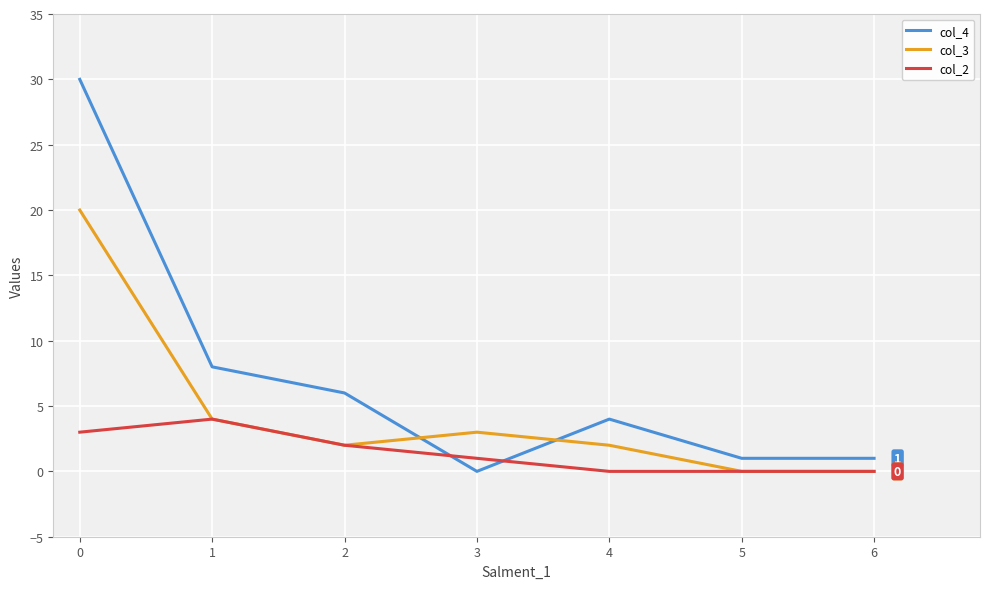

Which series has the largest range (max minus min)?

col_4